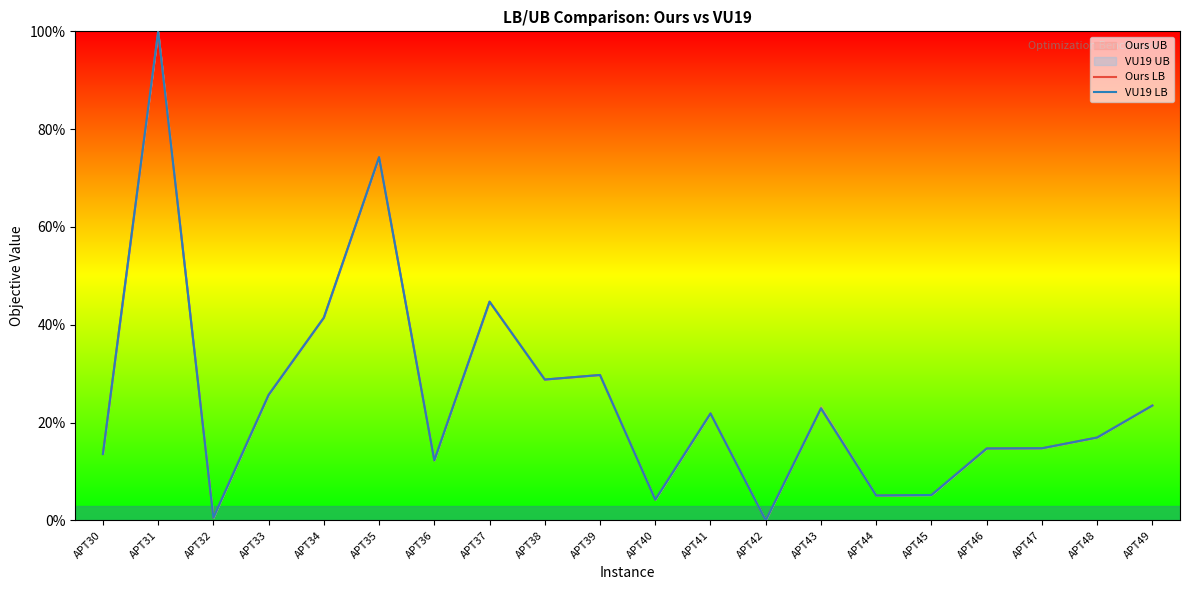

How many lines are shown in the chart?

2